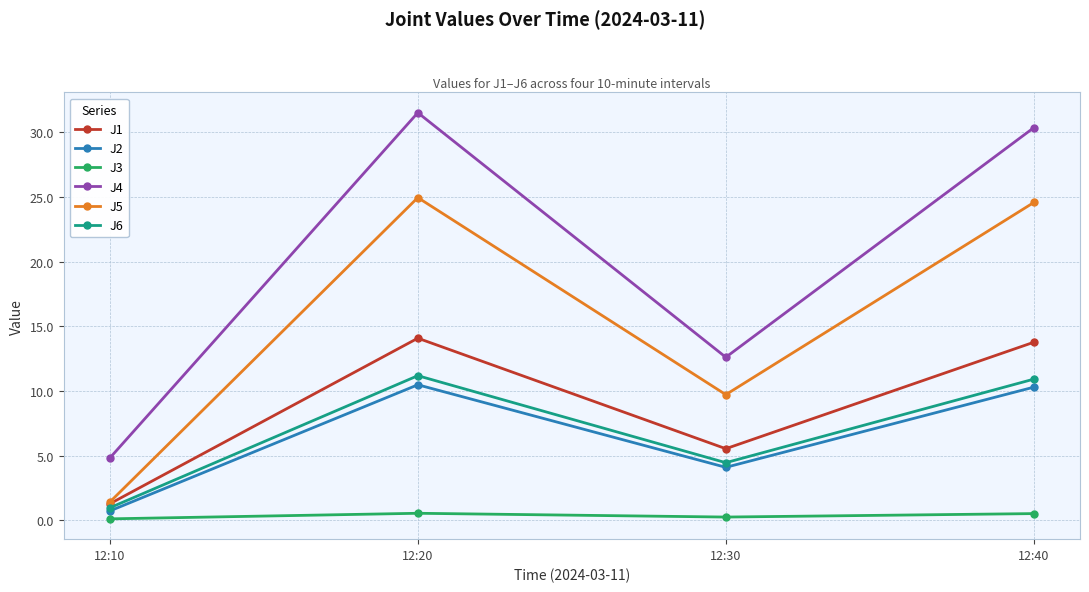

True or false: J5 has more than 0 points higher than both neighbors.

True